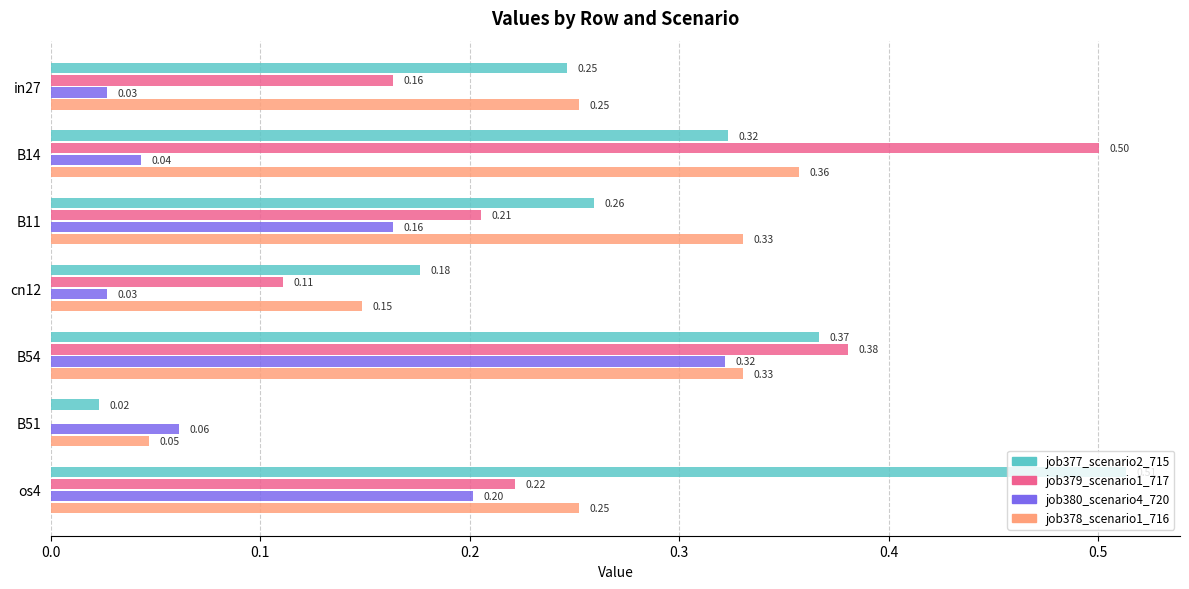

What is the total value across all series at B54?

1.4